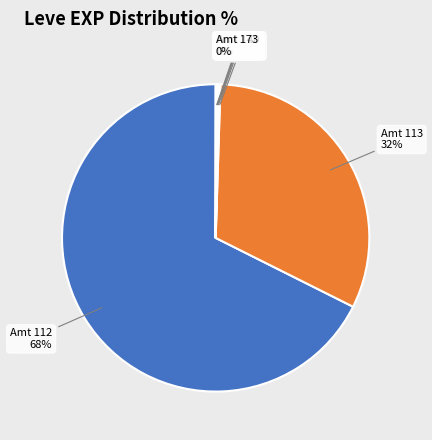

To the nearest percent, what is the difference between the largest and smallest slice percentages?

68%